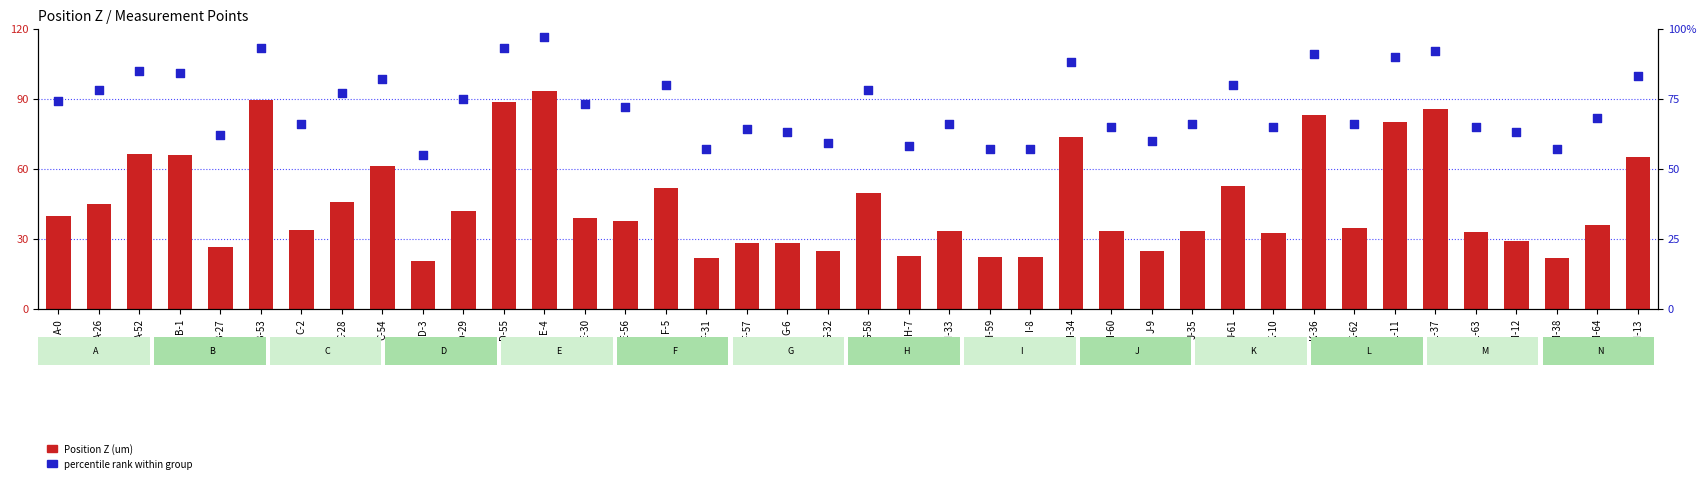

At which category is the sum across all series the highest?

E-4